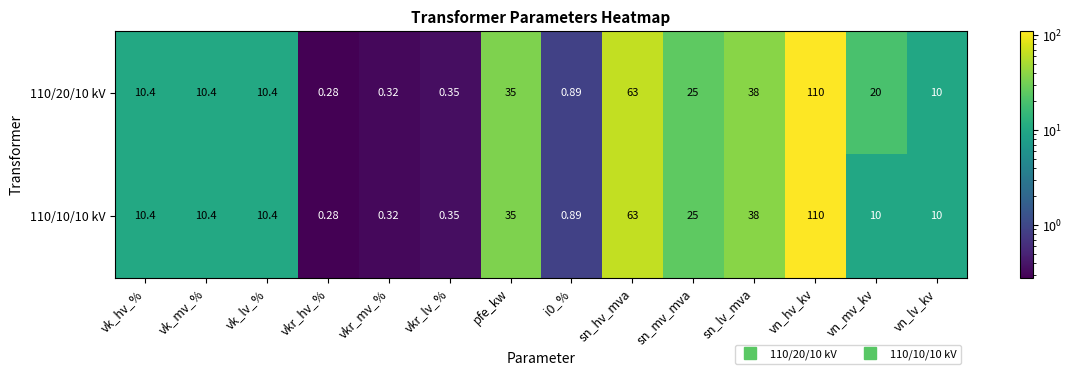

Is the value of 110/20/10 kV at vk_lv_% greater than the value of 110/10/10 kV at vn_hv_kv?

No